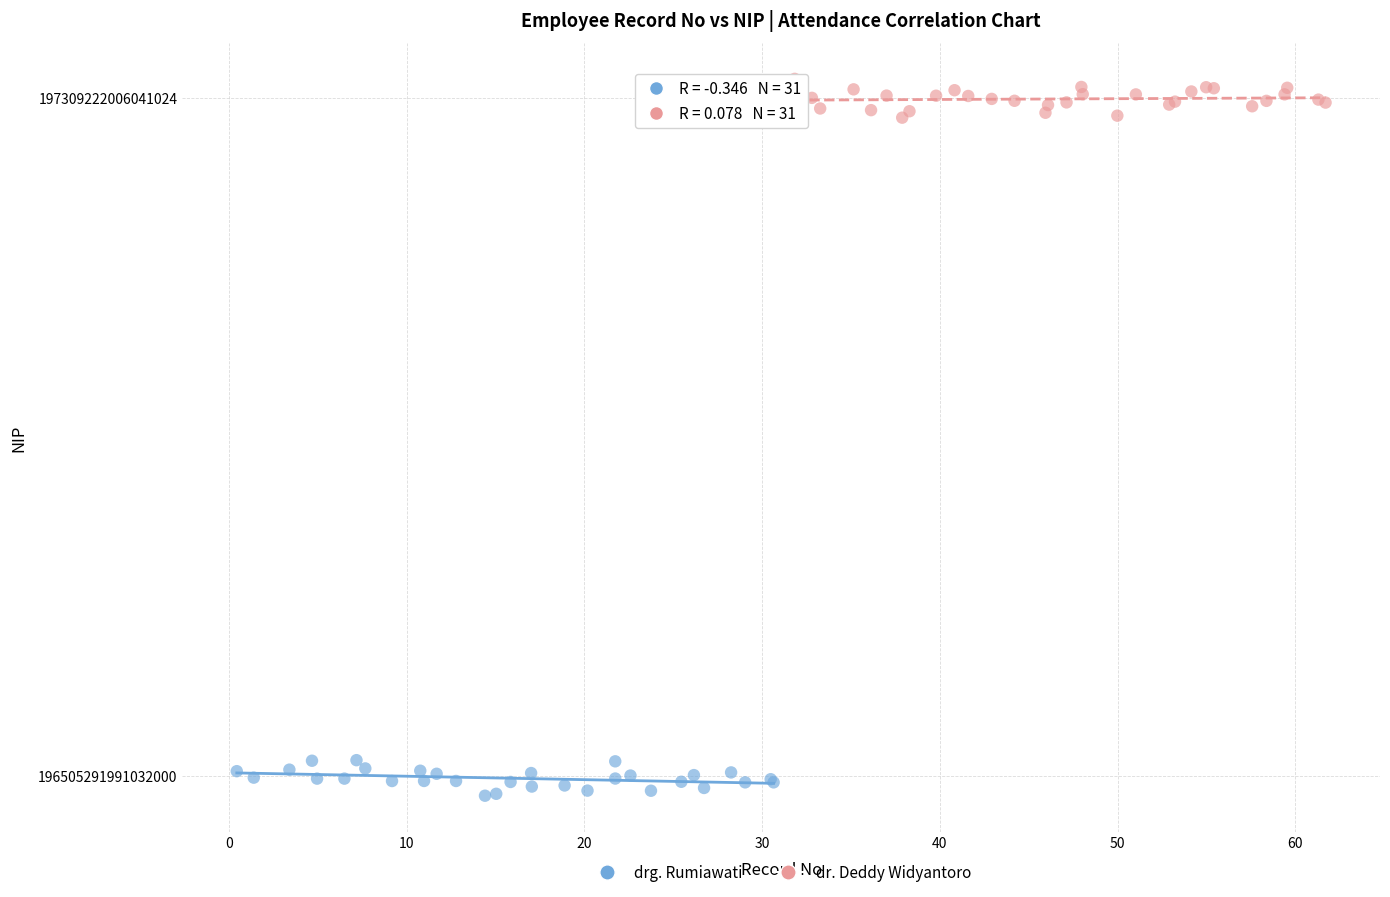

What are all the series names shown in the legend?

drg. Rumiawati, dr. Deddy Widyantoro